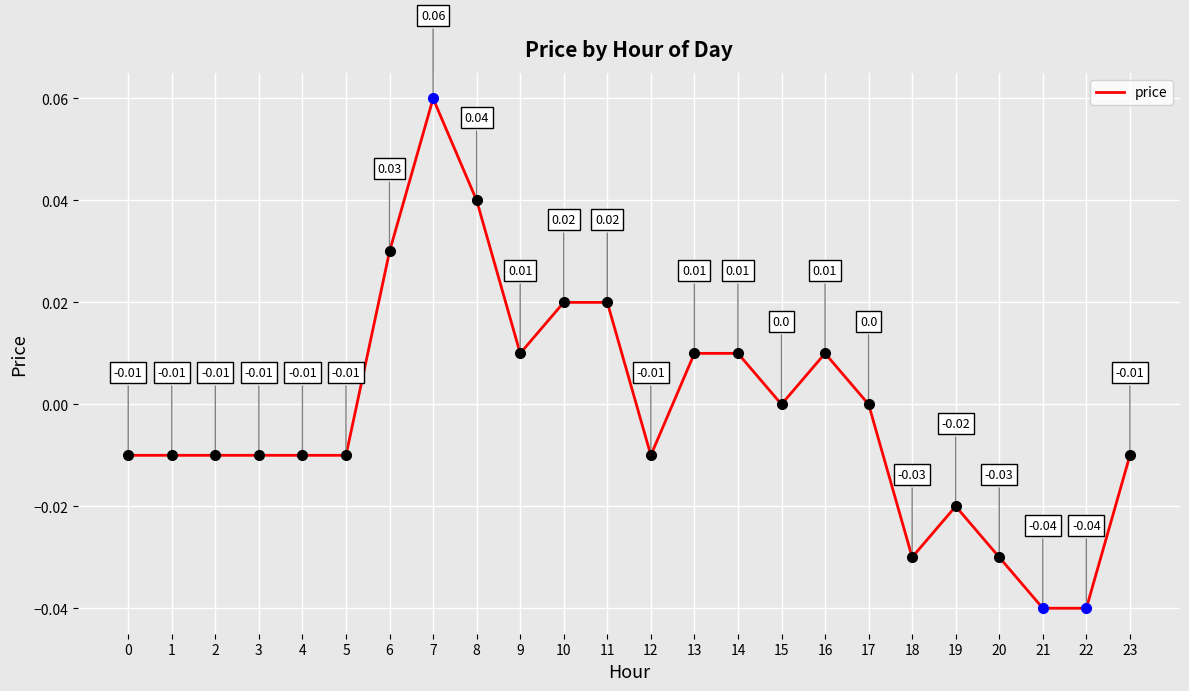

Count the number of data series in this chart.

1